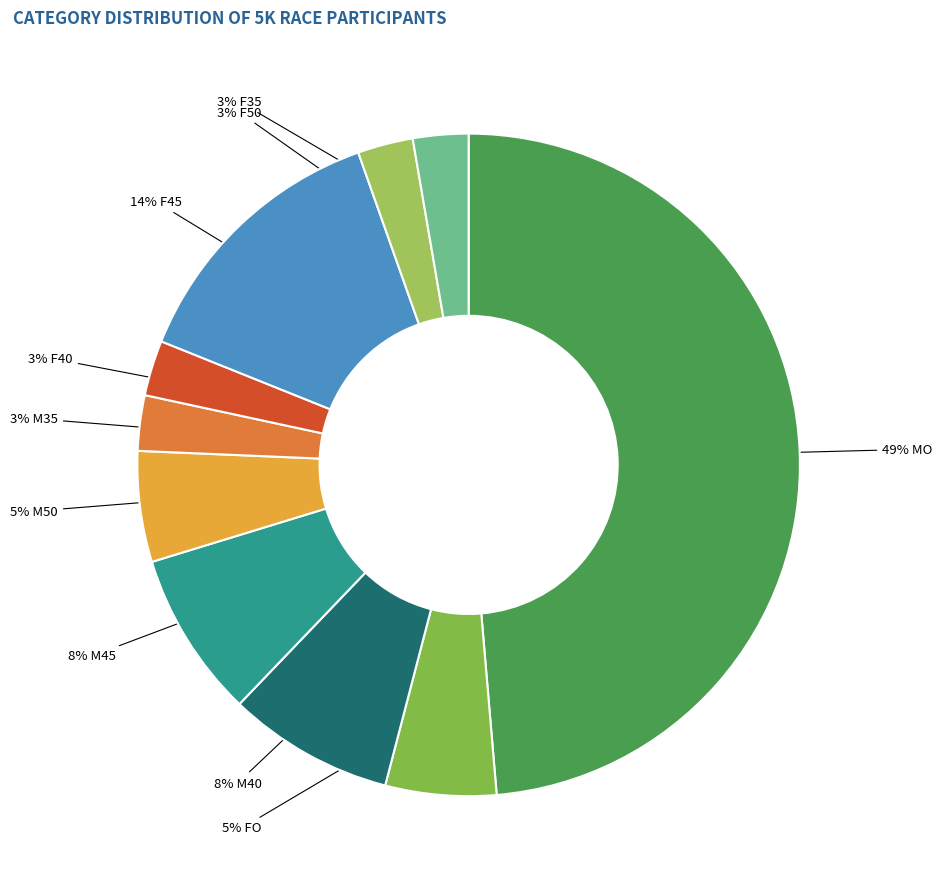

How many slices are in this pie chart?

10